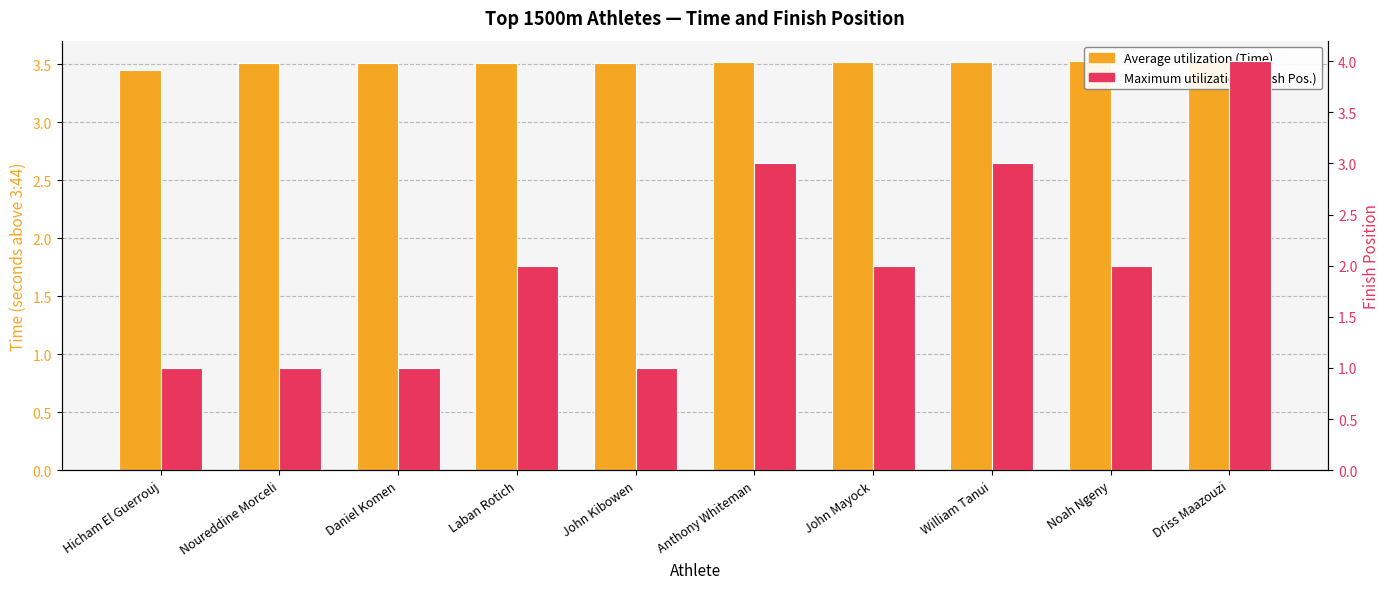

At which category is the sum across all series the highest?

Driss Maazouzi